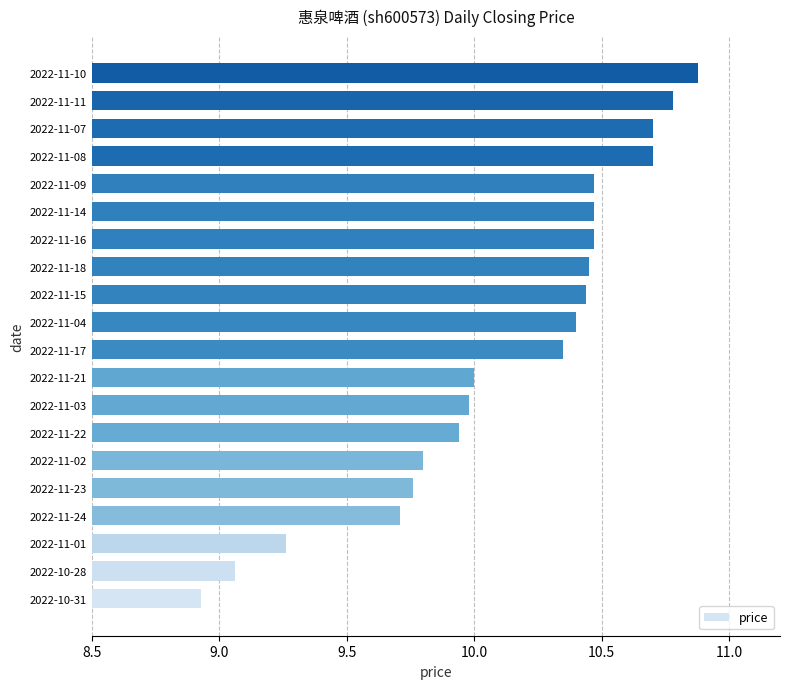

What is the approximate value at 2022-11-21?

10.0